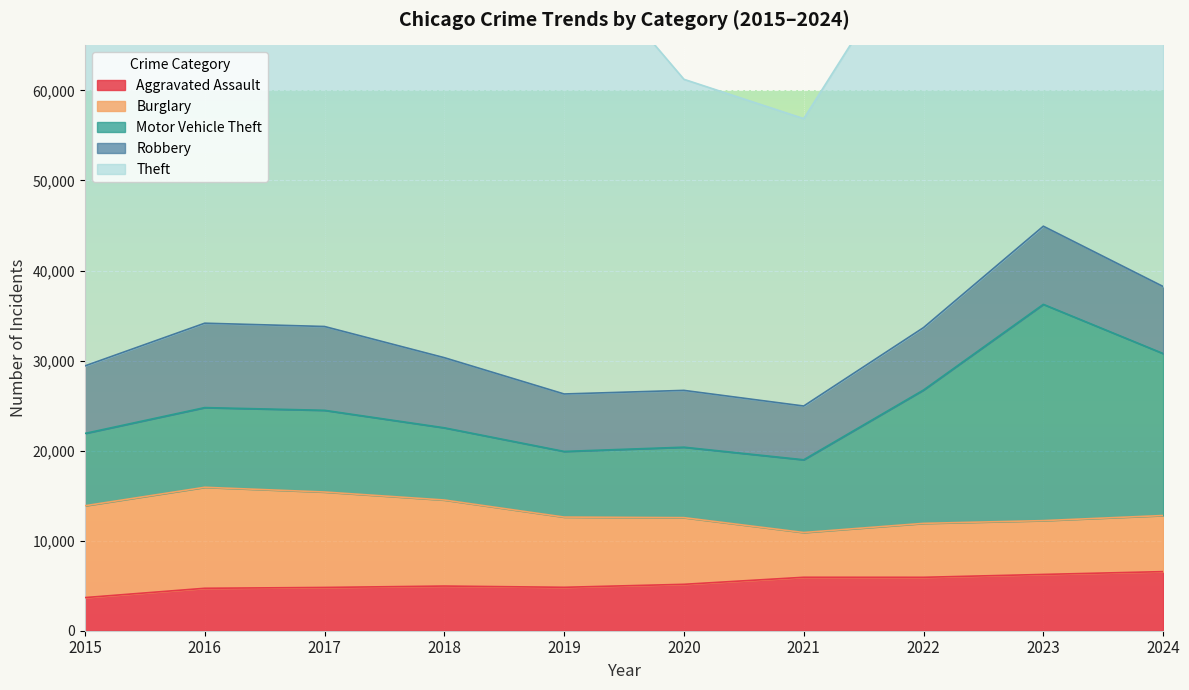

Which series has the largest range (max minus min)?

Theft